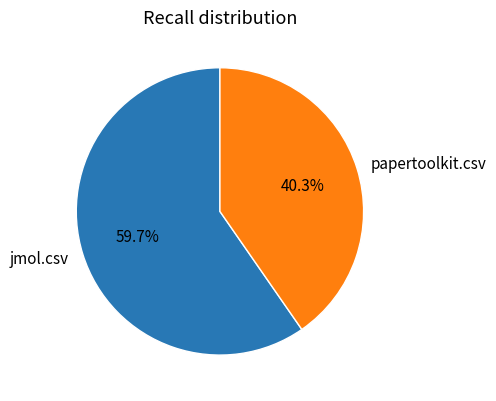

Does papertoolkit.csv represent more than half of the total?

No